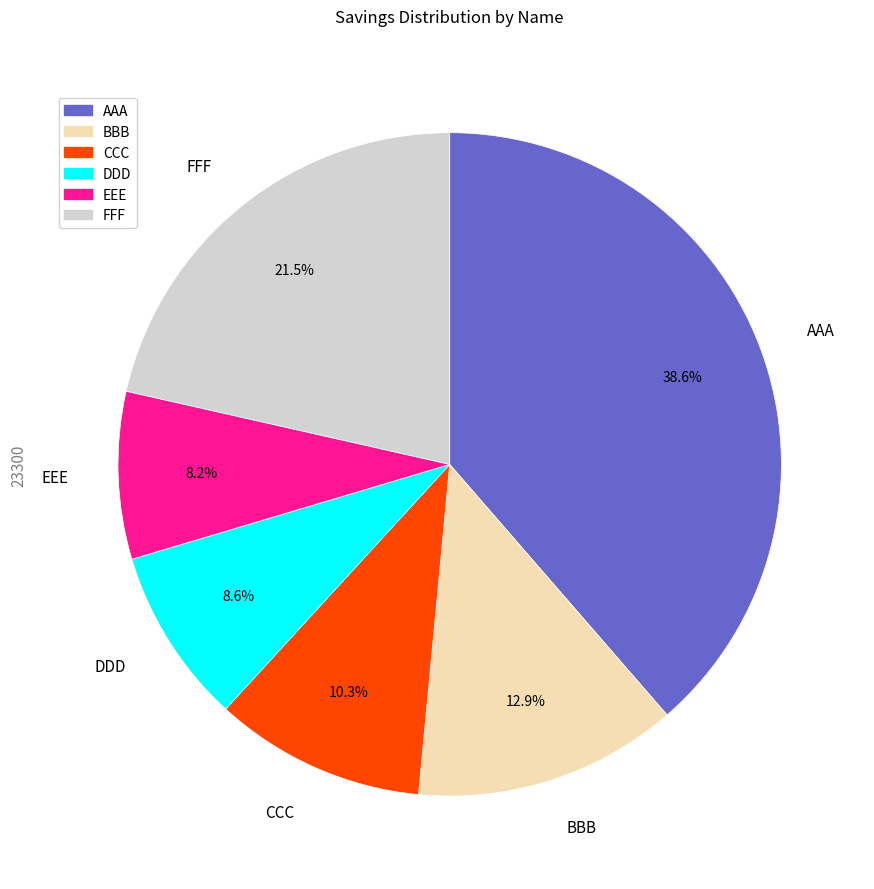

What percentage is the DDD slice, to the nearest percent?

9%